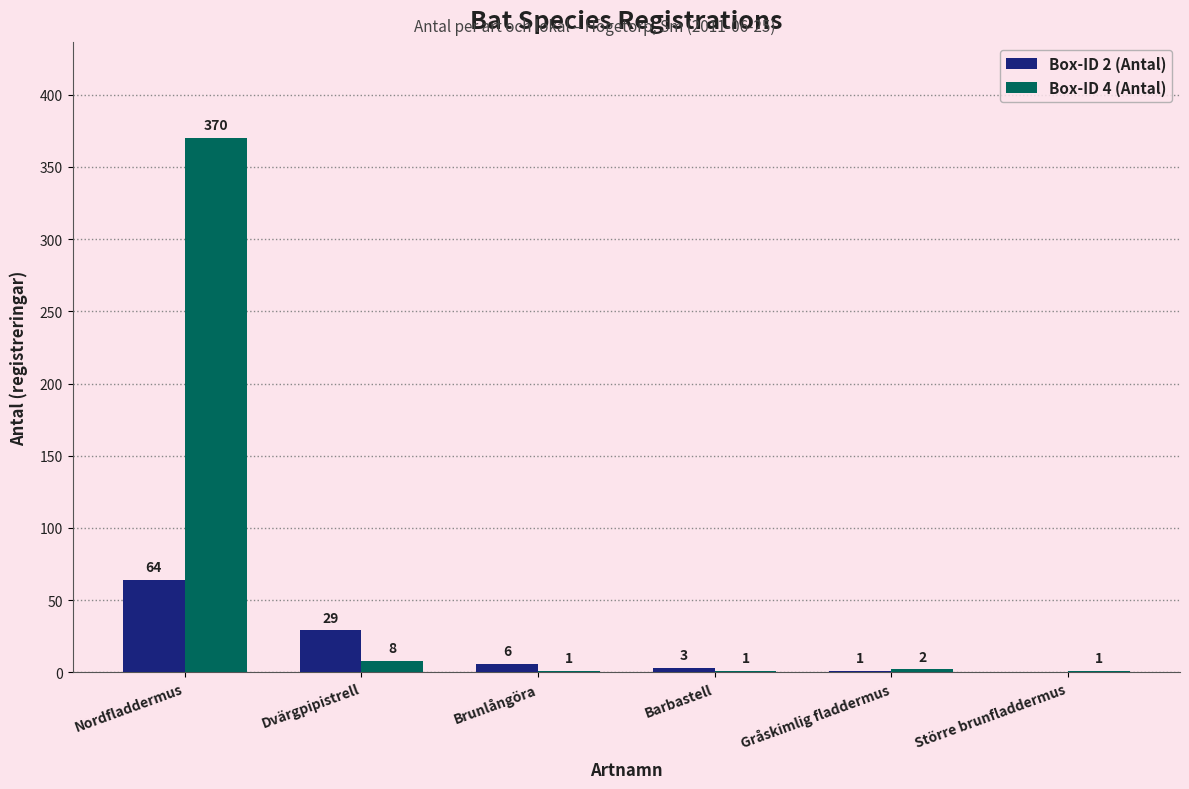

At which label is Box-ID 4 (Antal) closest to 185?

Dvärgpipistrell